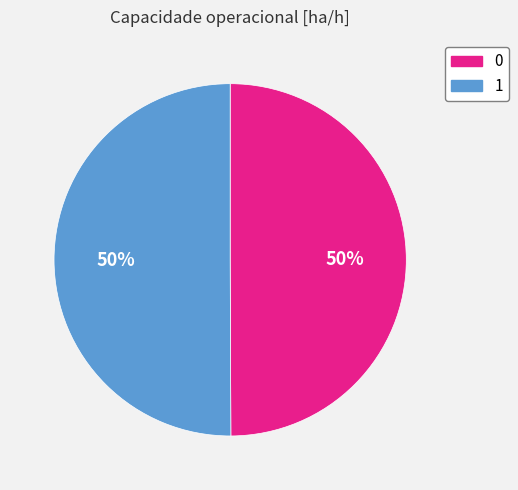

The 1 slice represents 50% of the pie. True or false?

True